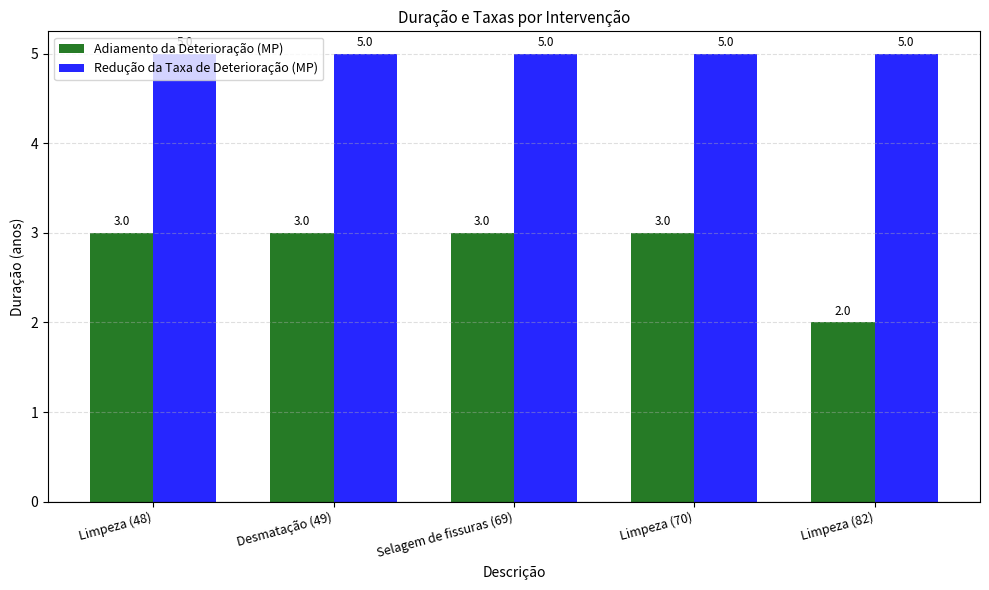

At which label is Adiamento da Deterioração (MP) closest to 2?

Limpeza (82)